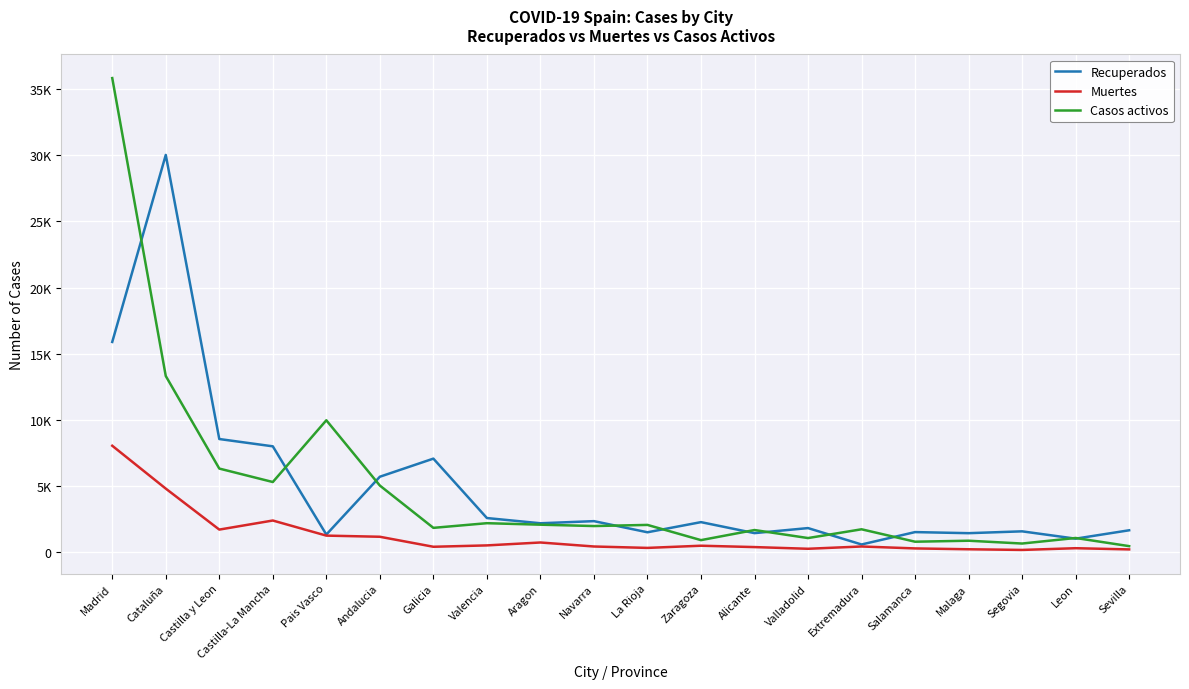

In Casos activos, how many points are lower than both neighbors (excluding endpoints)?

7